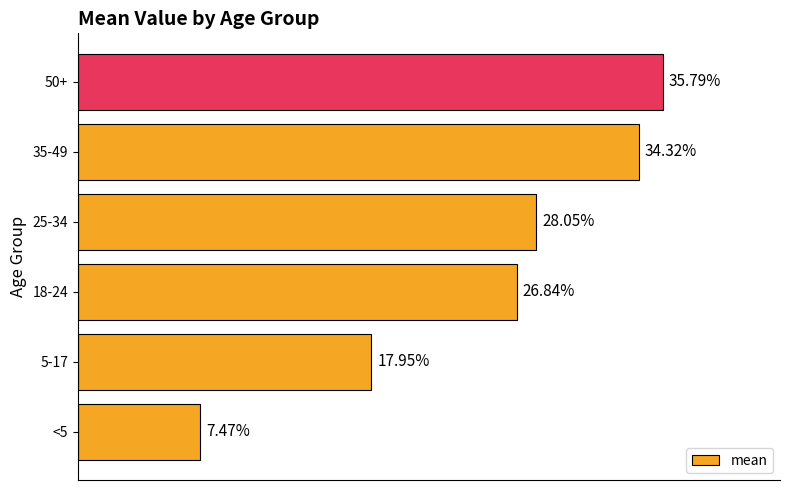

Which has a higher value, <5 or 25-34?

25-34